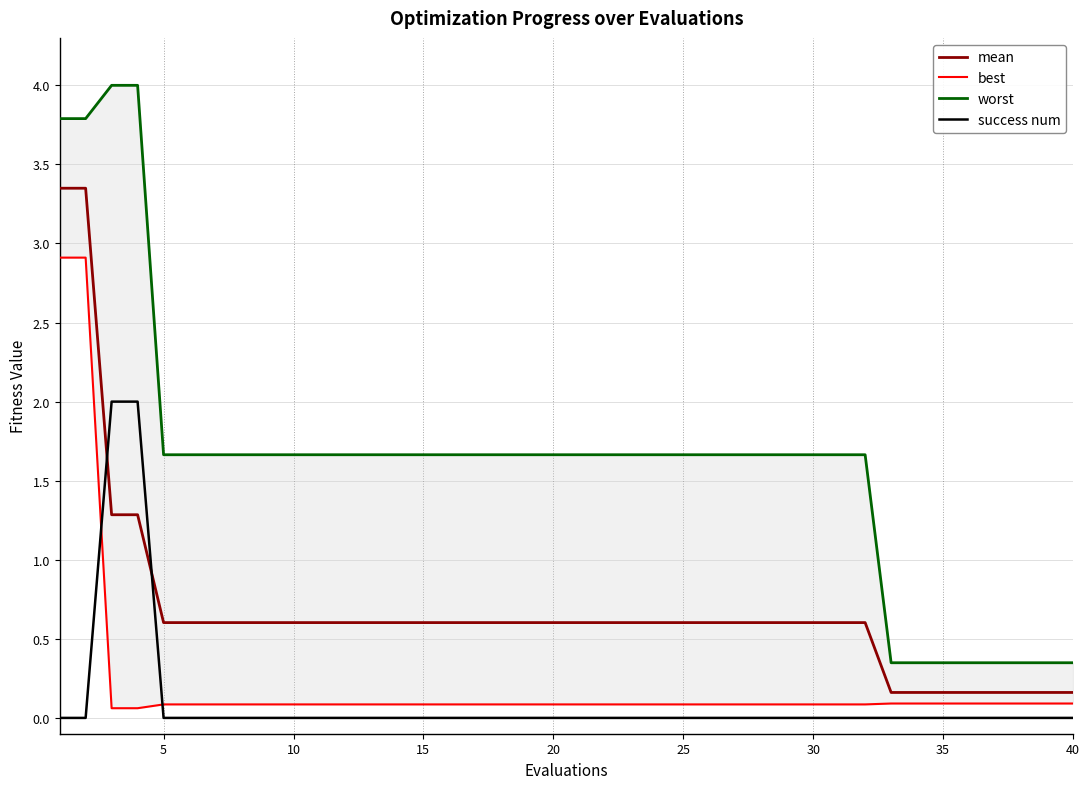

Which series has the widest spread of values?

worst